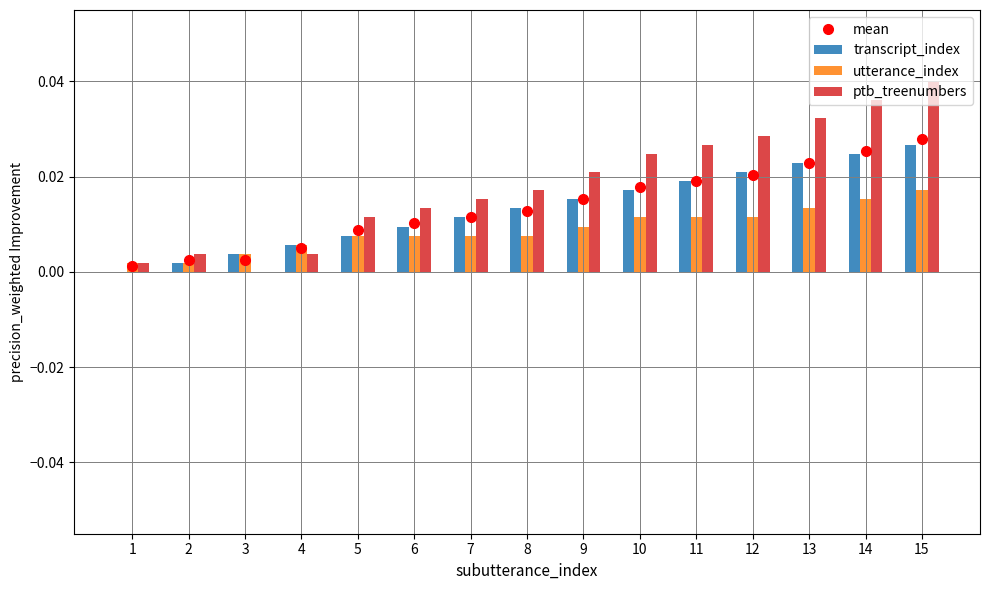

At which category is the sum across all series the highest?

15